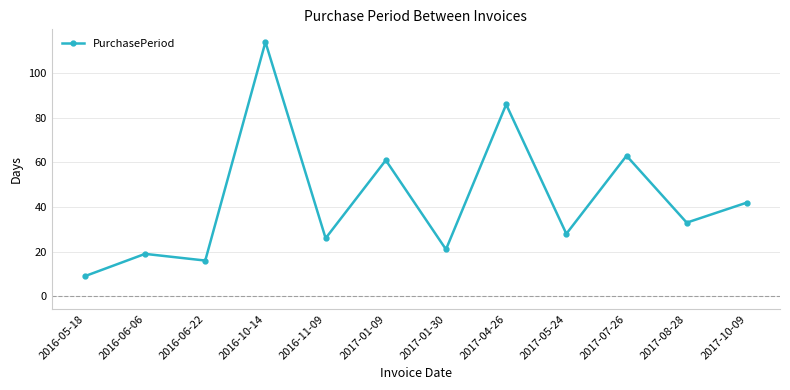

How many points are lower than both their immediate neighbors (excluding endpoints)?

5